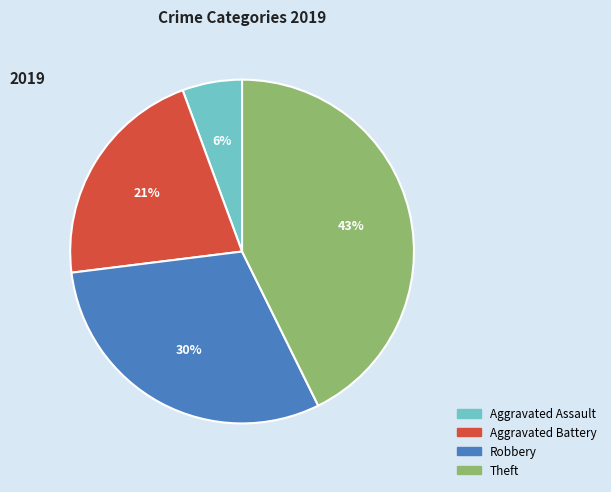

Which has a higher value, Theft or Aggravated Assault?

Theft